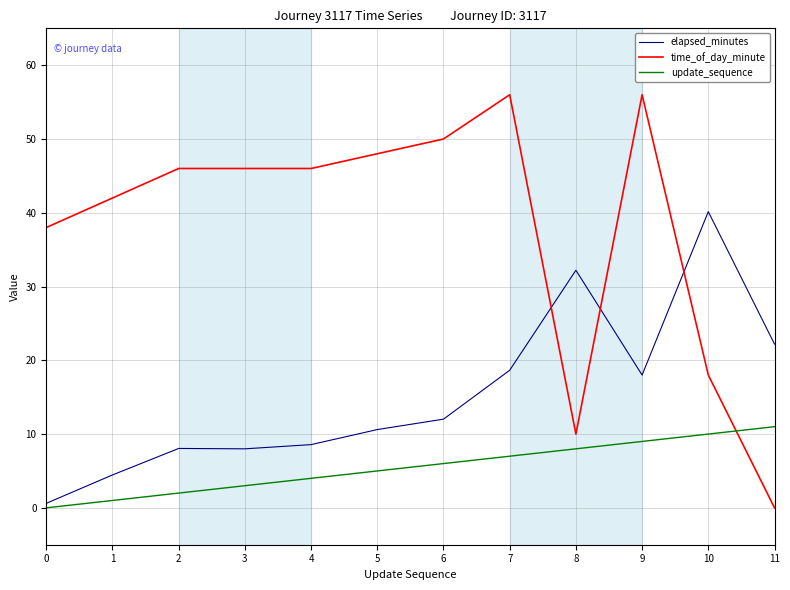

How many lines are shown in the chart?

3